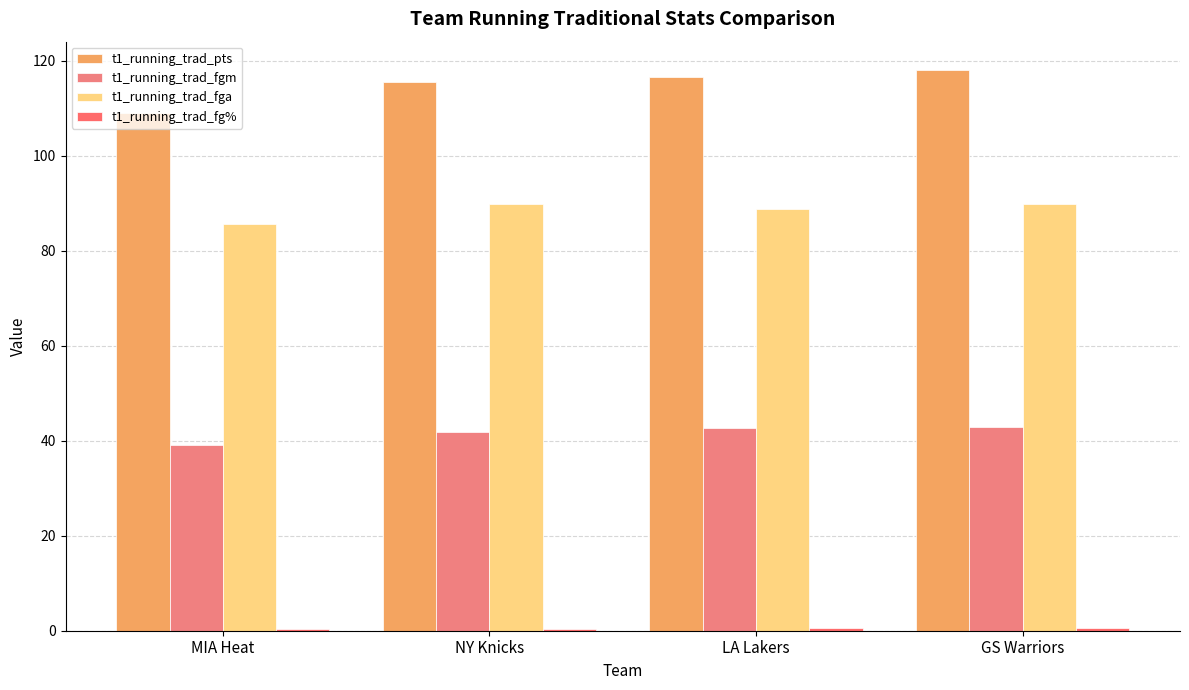

Count the number of categories in the chart.

4